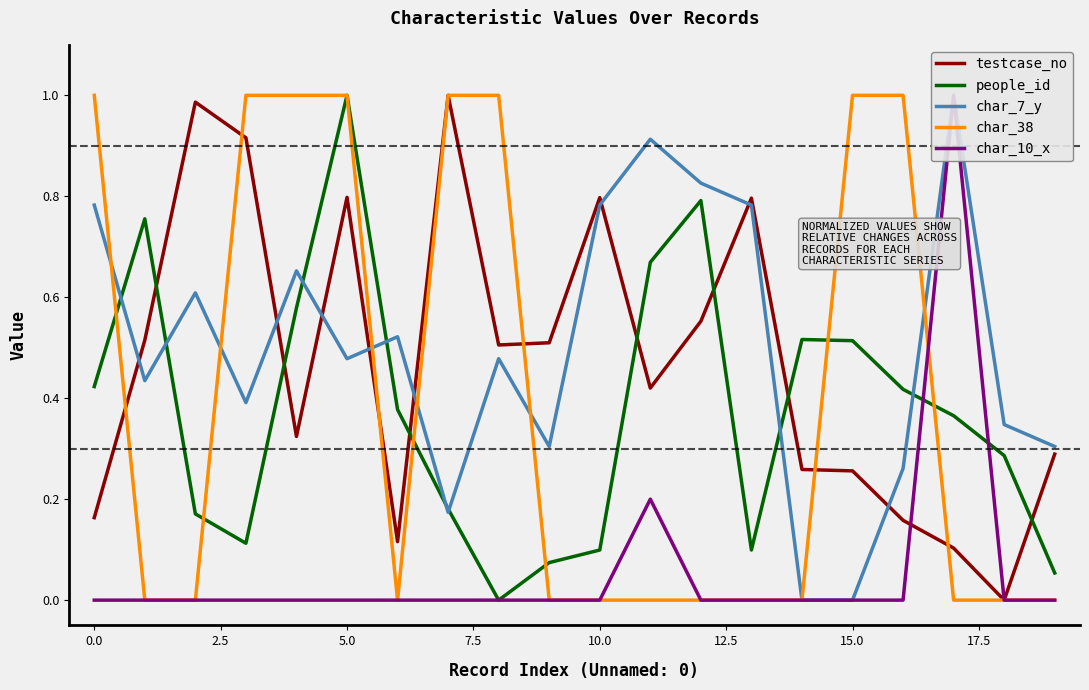

True or false: char_7_y and char_10_x intersect in this chart.

False